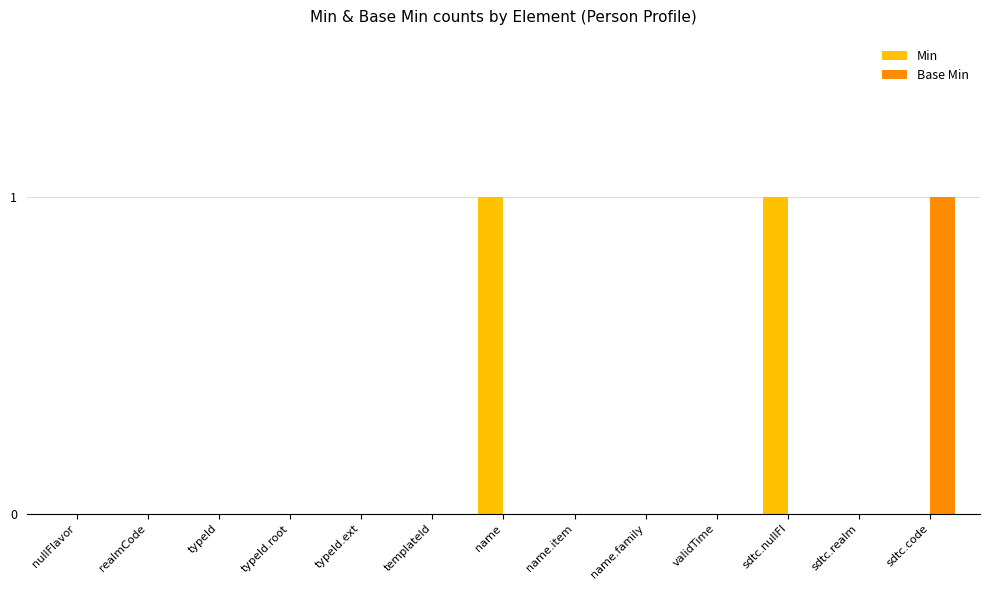

Is it true that Base Min equals -1 at templateId?

False